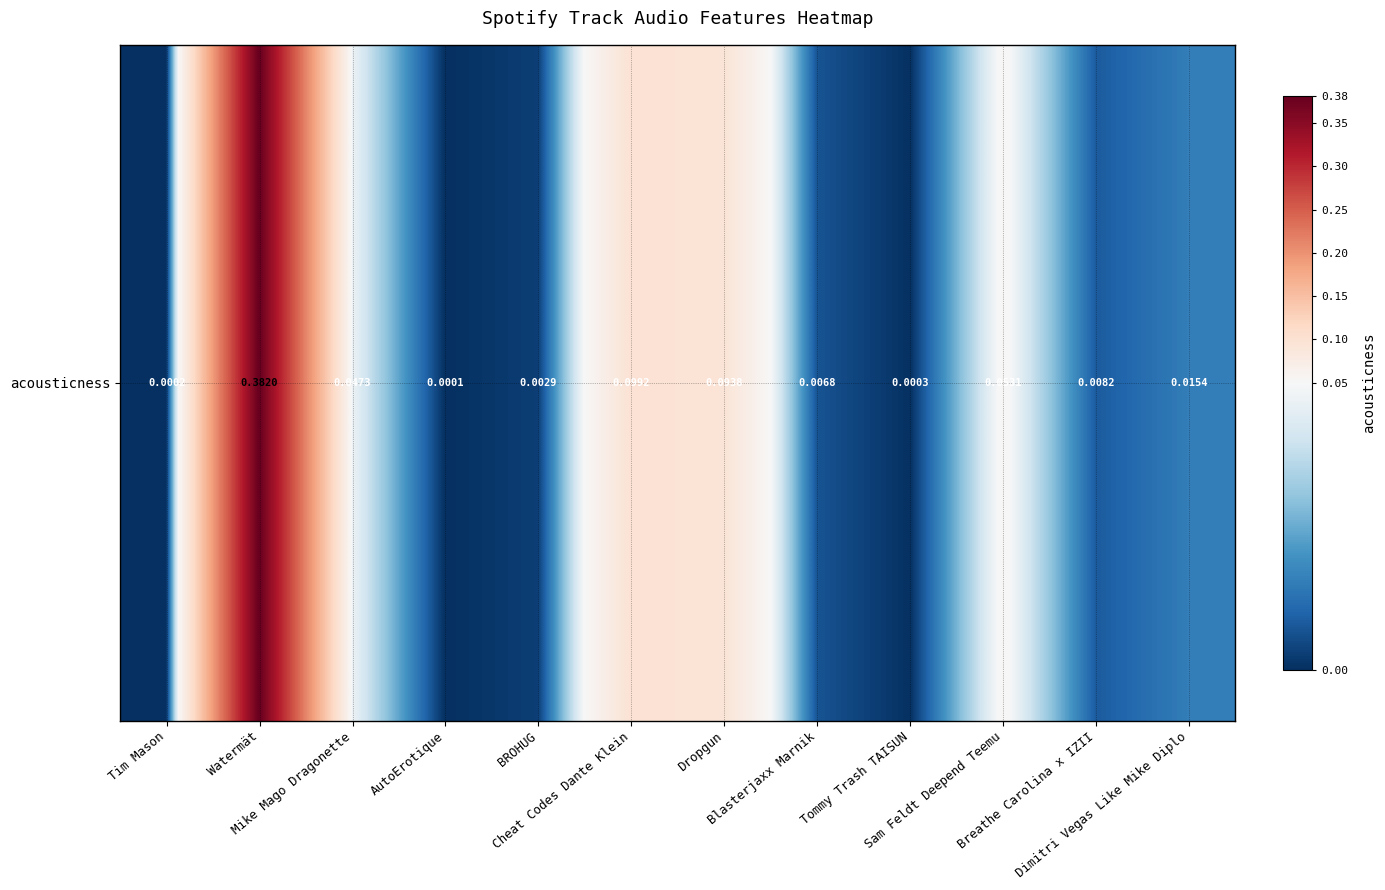

Rank the categories by value from lowest to highest.

AutoErotique, Tim Mason, Tommy Trash TAISUN, BROHUG, Blasterjaxx Marnik, Breathe Carolina x IZII, Dimitri Vegas Like Mike Diplo, Mike Mago Dragonette, Sam Feldt Deepend Teemu, Dropgun, Cheat Codes Dante Klein, Watermät